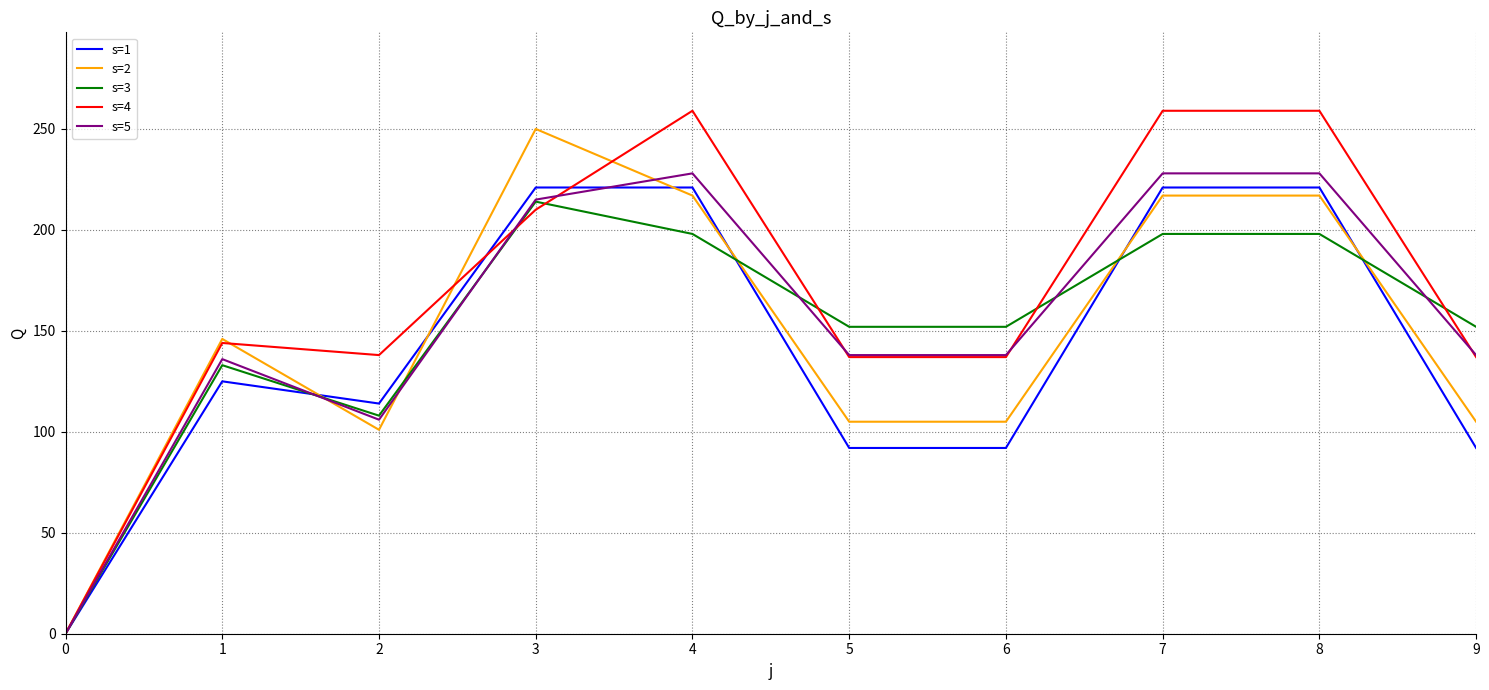

Which series has the largest total across all categories?

s=4